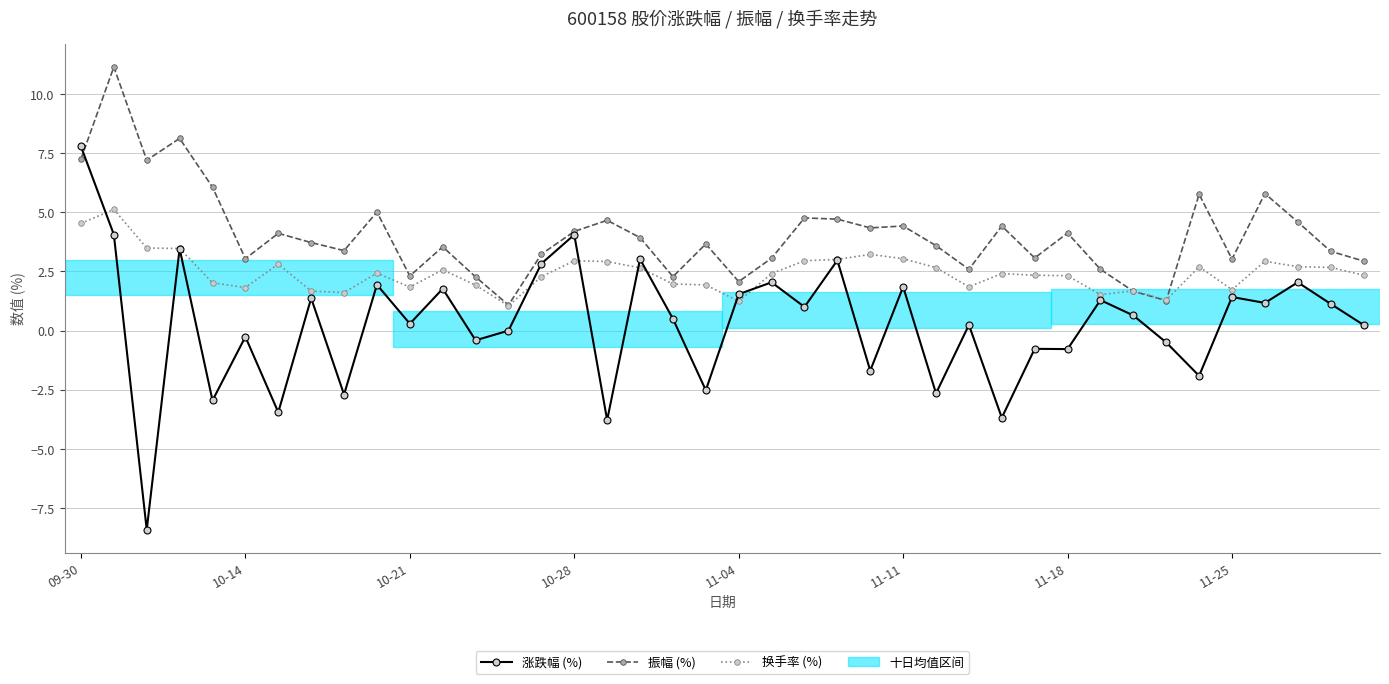

List the series in order of their overall mean, lowest first.

涨跌幅 (%), 换手率 (%), 振幅 (%)